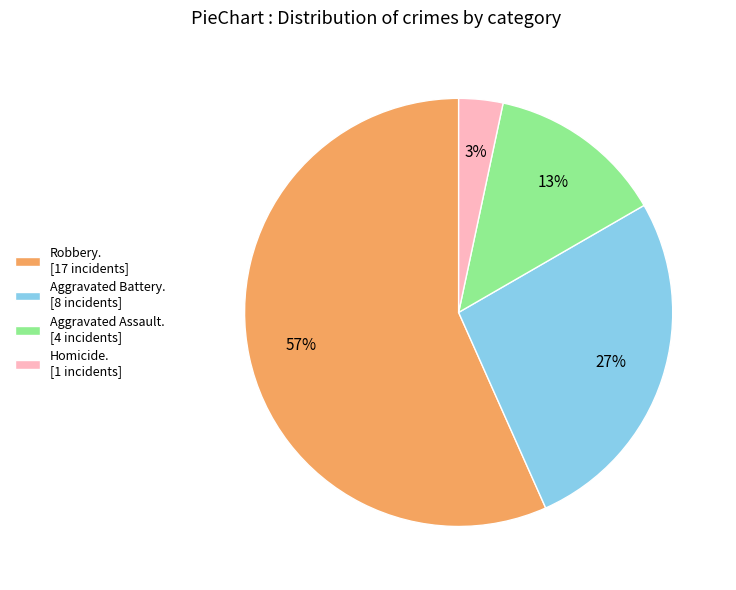

Rank the categories by value from lowest to highest.

Homicide. [1 incidents], Aggravated Assault. [4 incidents], Aggravated Battery. [8 incidents], Robbery. [17 incidents]